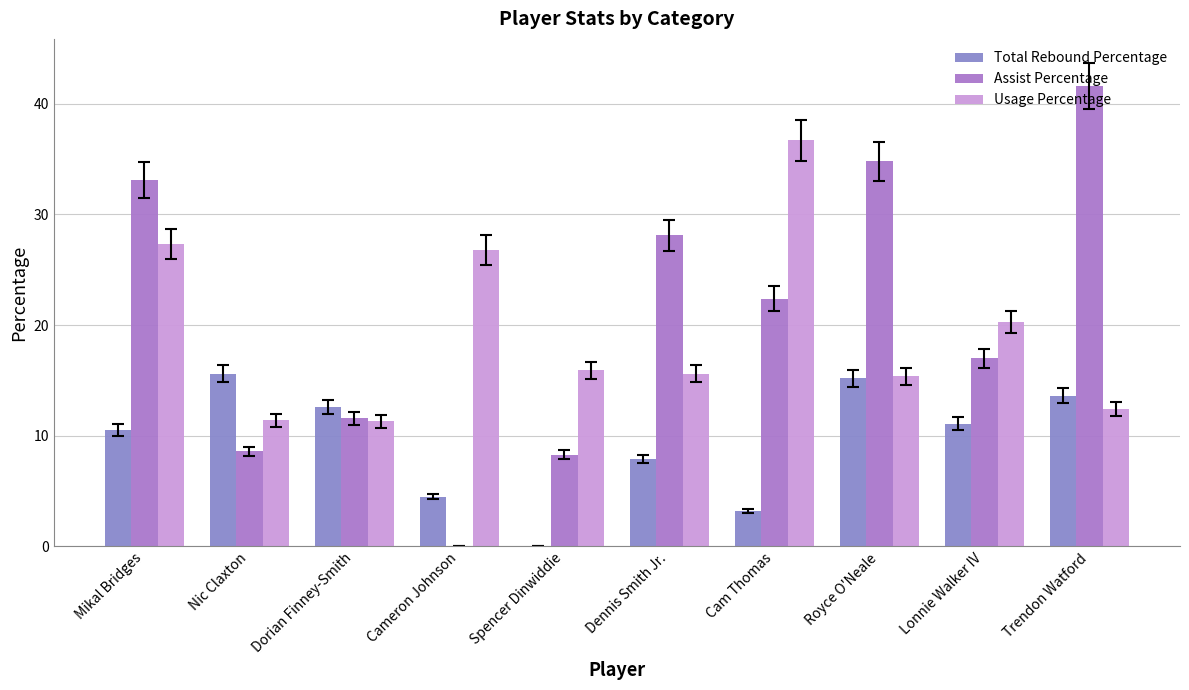

What is the label of the 3rd bar from the left?

Dorian Finney-Smith